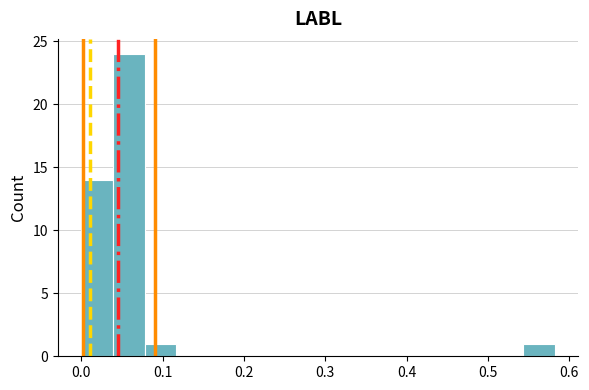

Around what value on the x-axis is the tallest bar? Give the approximate position of its centre, as read against the axis.

0.06